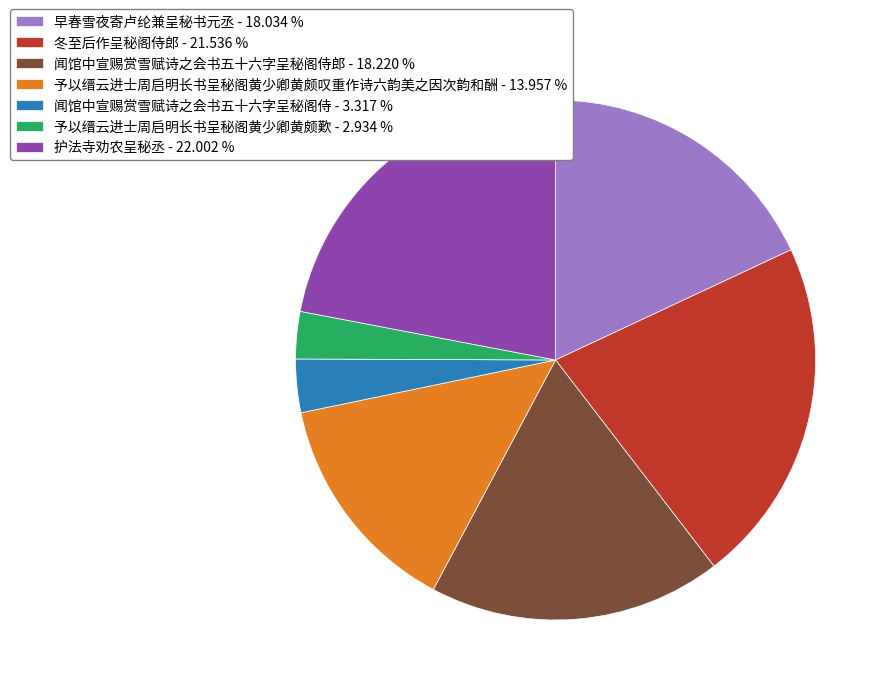

Combined, do 护法寺劝农呈秘丞 - 22.002 % and 闻馆中宣赐赏雪赋诗之会书五十六字呈秘阁侍郎 - 18.220 % account for over 50%?

No